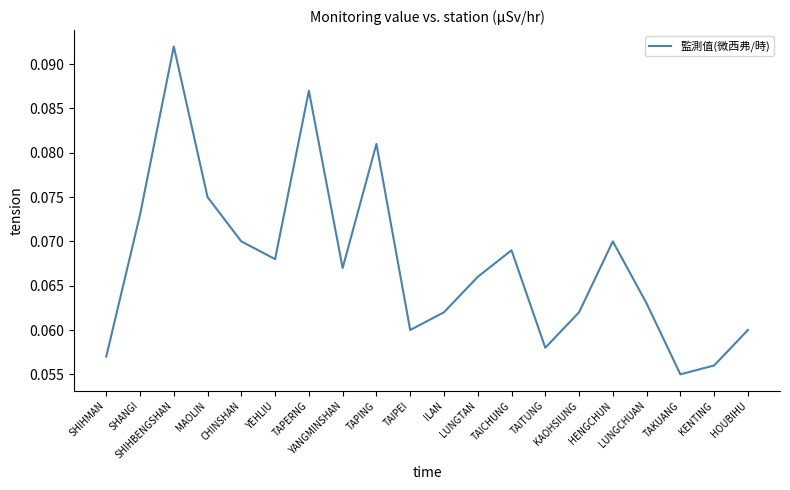

True or false: the data shows 0.0 at SHANGI.

False